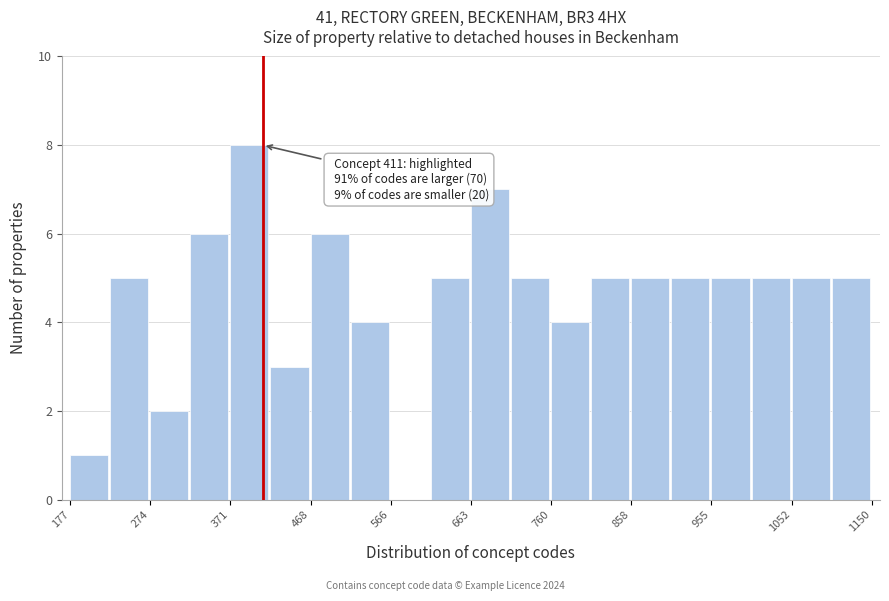

Which range on the x-axis has the tallest bar?

370 to 420